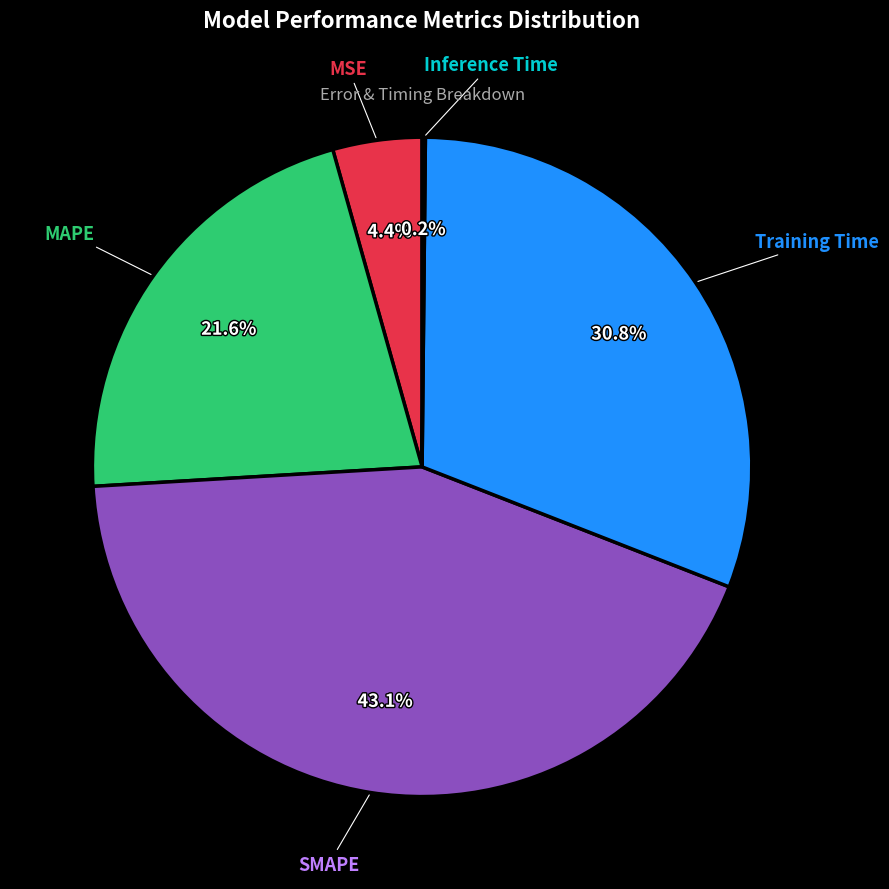

Is there any slice that represents more than half of the pie?

No